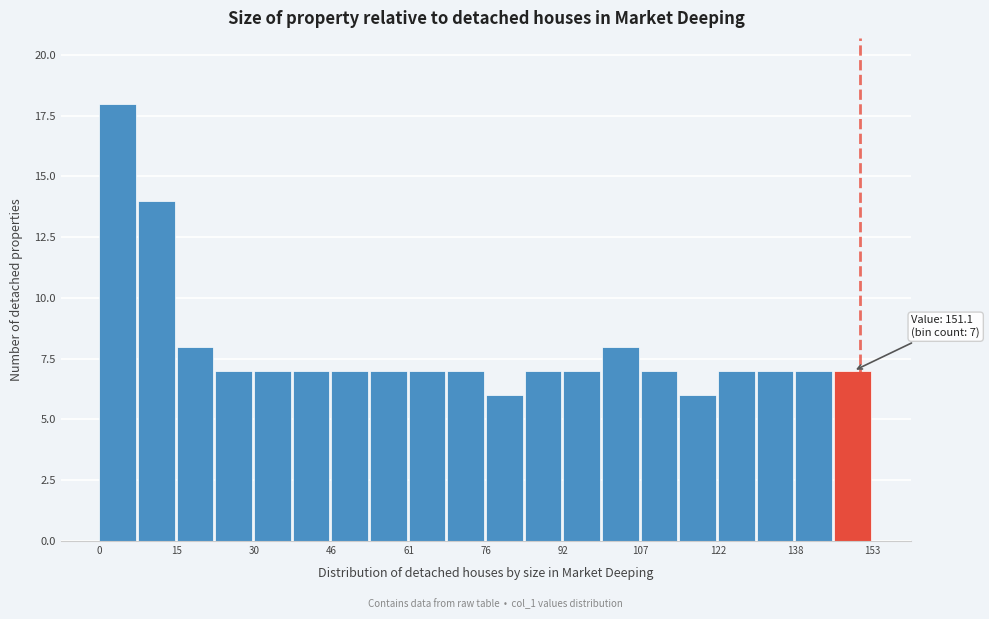

Around what value on the x-axis is the tallest bar? Give the approximate position of its centre, as read against the axis.

4